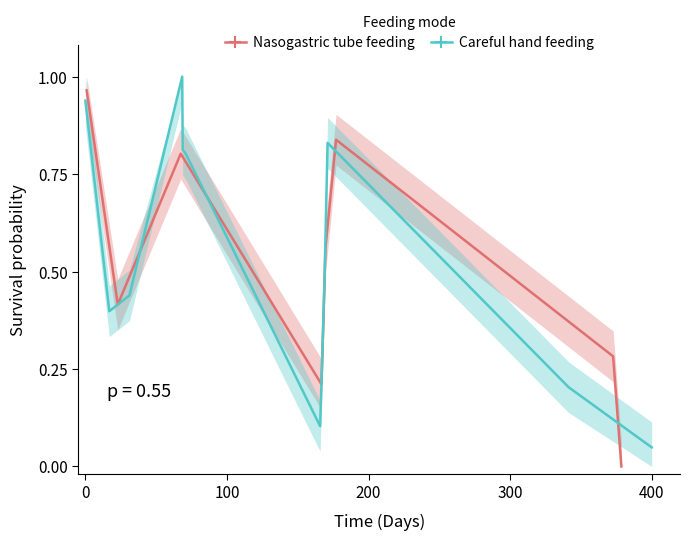

In Careful hand feeding, how many points are lower than both neighbors (excluding endpoints)?

2